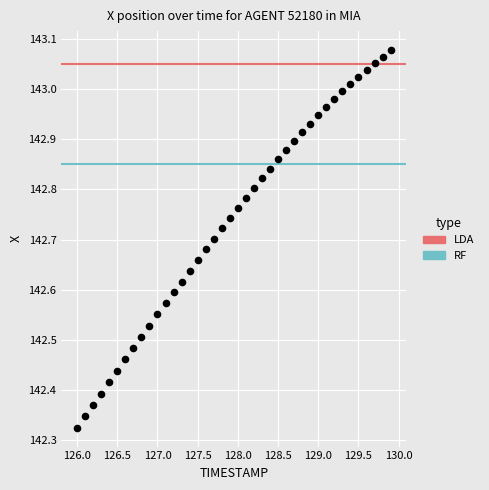

What is the range of Y values (max minus min)?

0.8